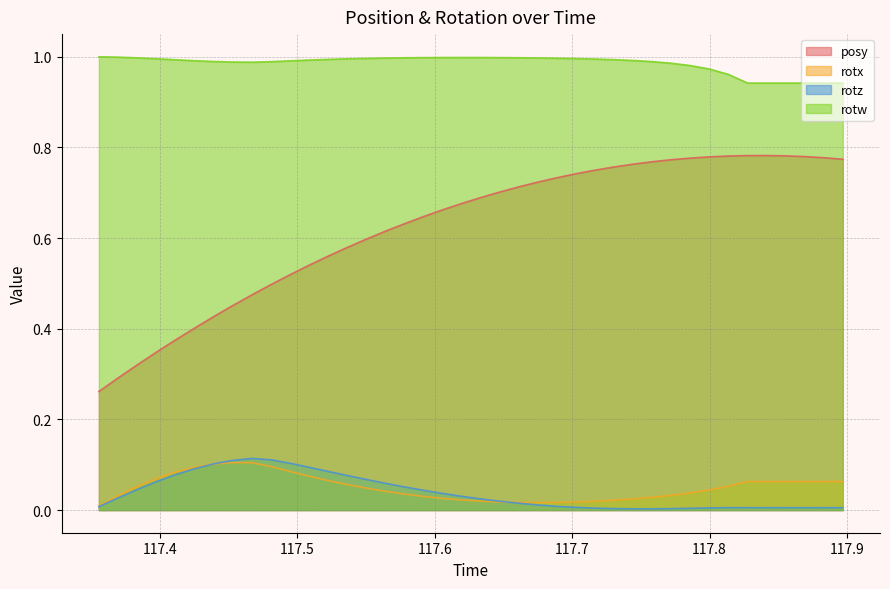

What is the difference between the posy values at 117.6195 and 117.4949?

0.2